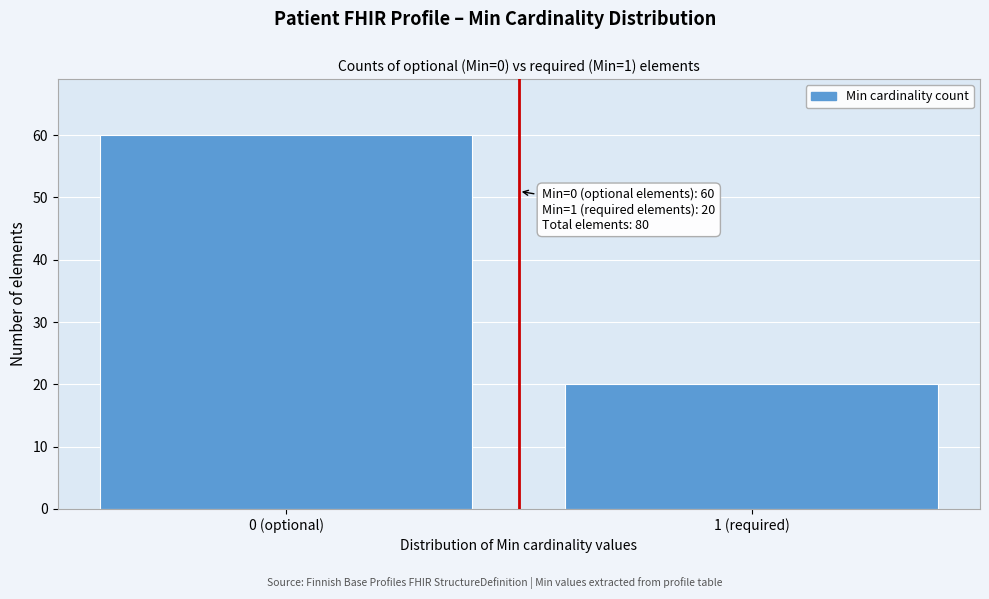

Reading left to right, list all the values displayed in this chart.

60	20